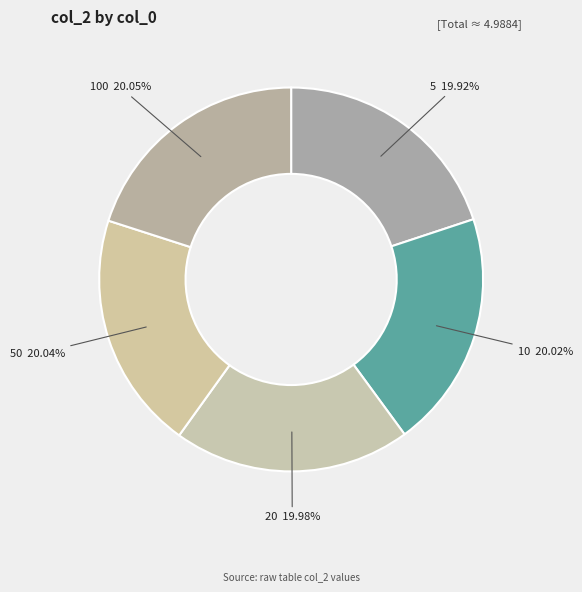

Does any single category account for the majority?

No